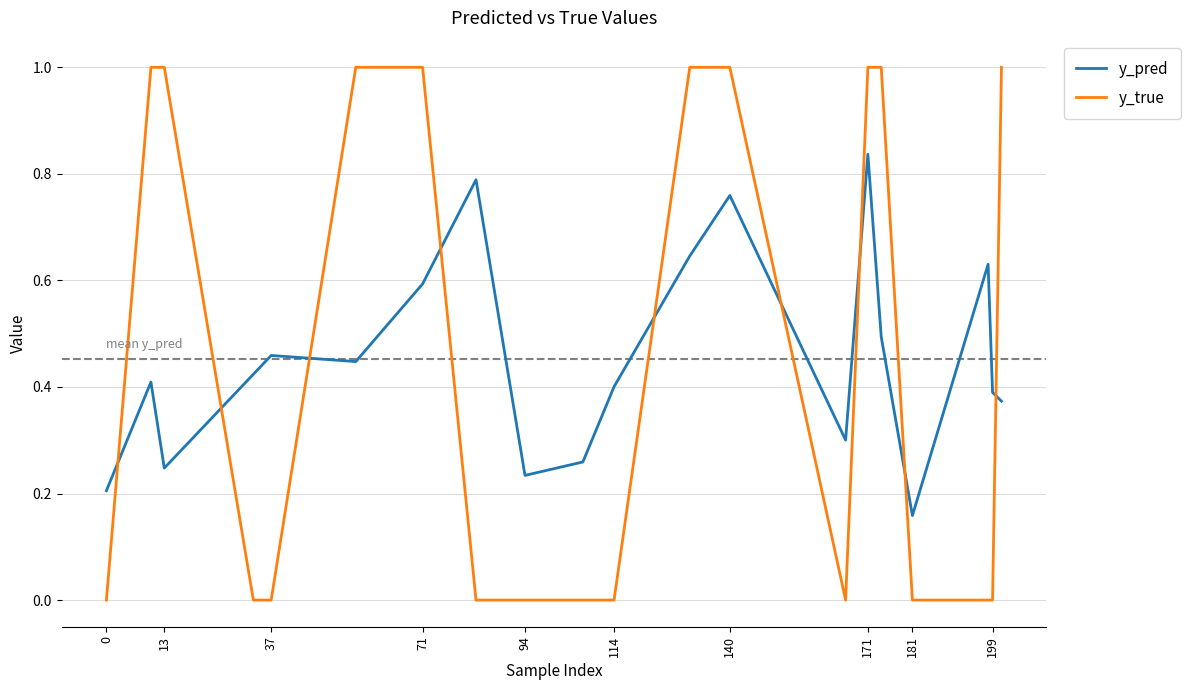

After their last crossing, which series has the higher values: y_pred or y_true?

y_true